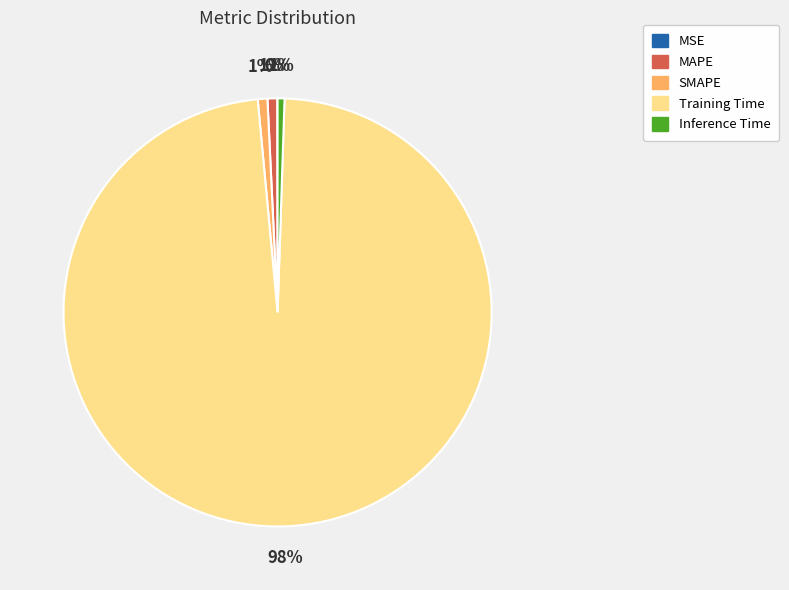

True or false: Inference Time accounts for 1% of the total.

True